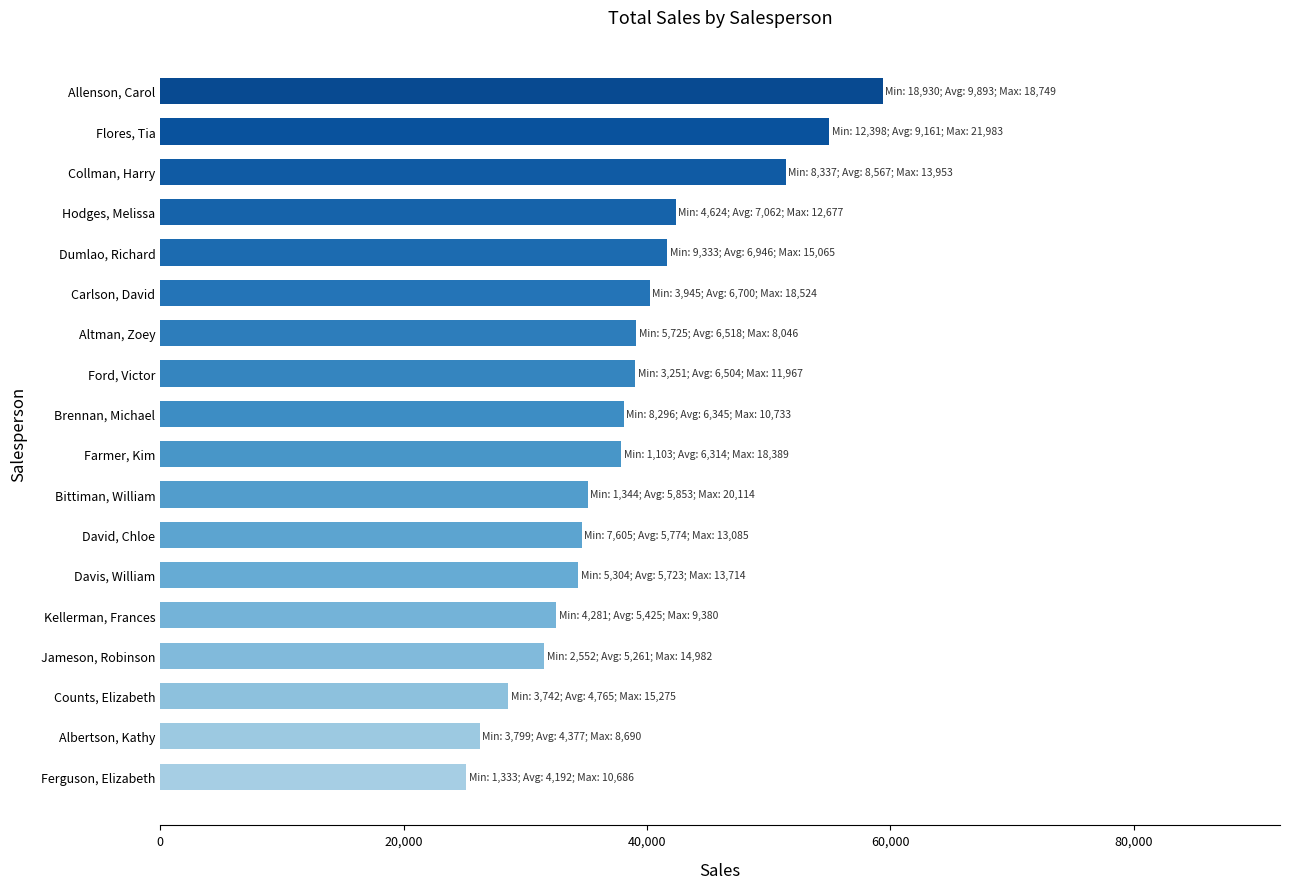

List the labels in order of value, smallest first.

Ferguson, Elizabeth, Albertson, Kathy, Counts, Elizabeth, Jameson, Robinson, Kellerman, Frances, Davis, William, David, Chloe, Bittiman, William, Farmer, Kim, Brennan, Michael, Ford, Victor, Altman, Zoey, Carlson, David, Dumlao, Richard, Hodges, Melissa, Collman, Harry, Flores, Tia, Allenson, Carol